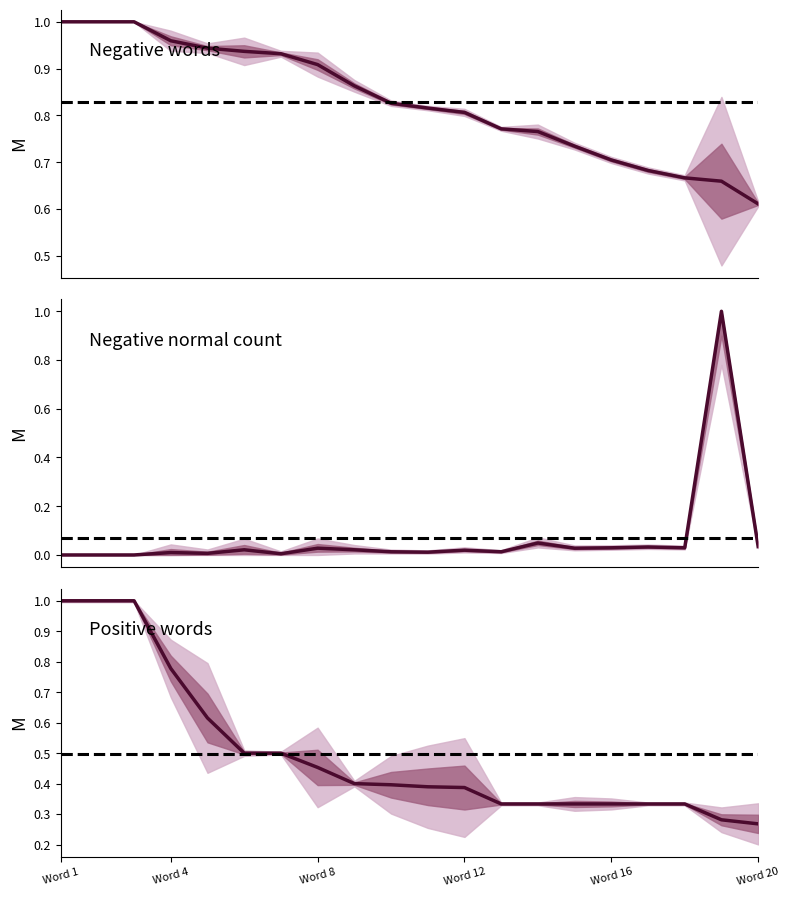

Is this an area chart (filled region under the line)?

No